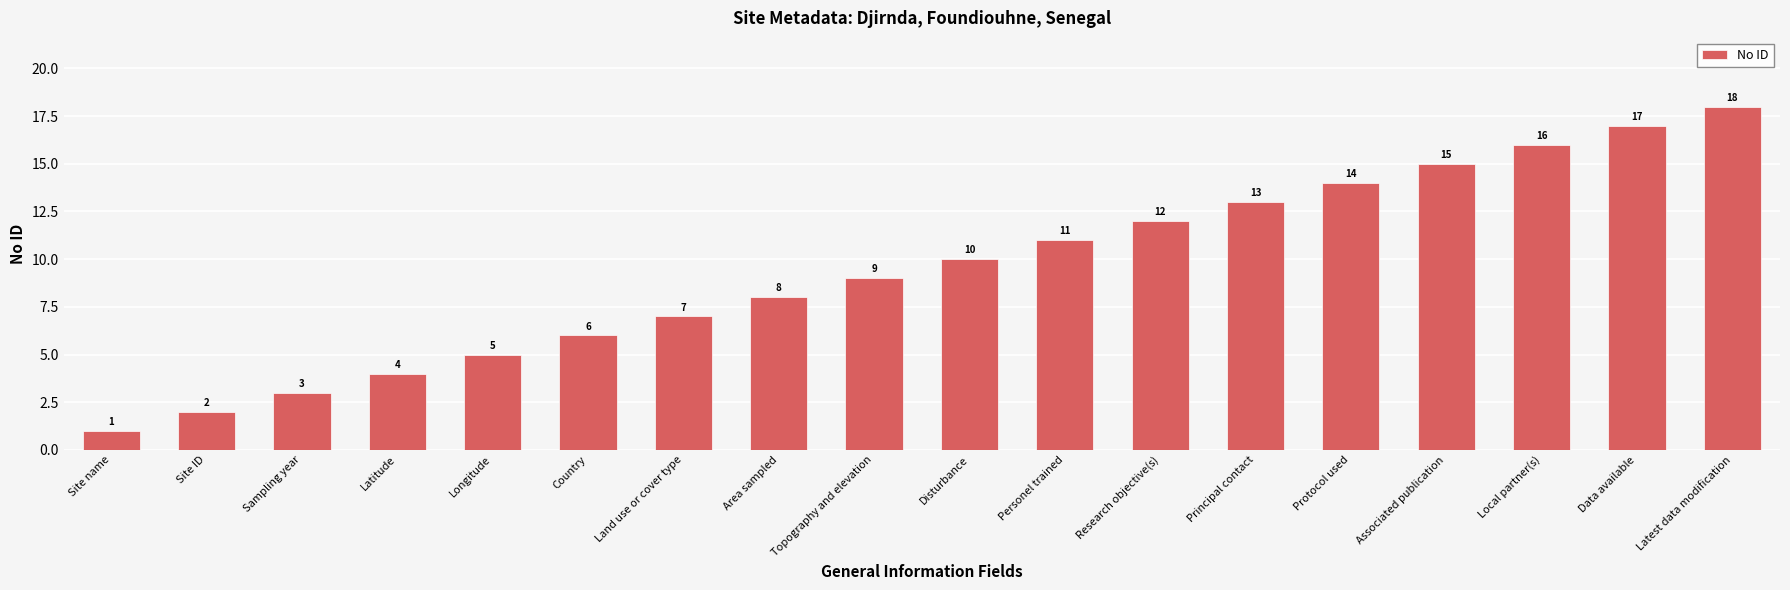

What is the value of the 3rd bar from the left?

3